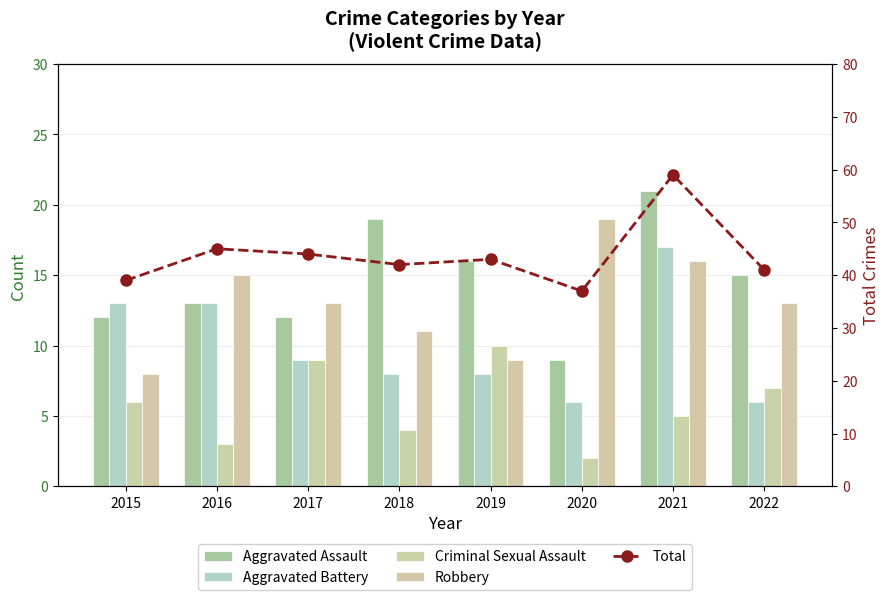

At which category is the sum across all series the highest?

2021